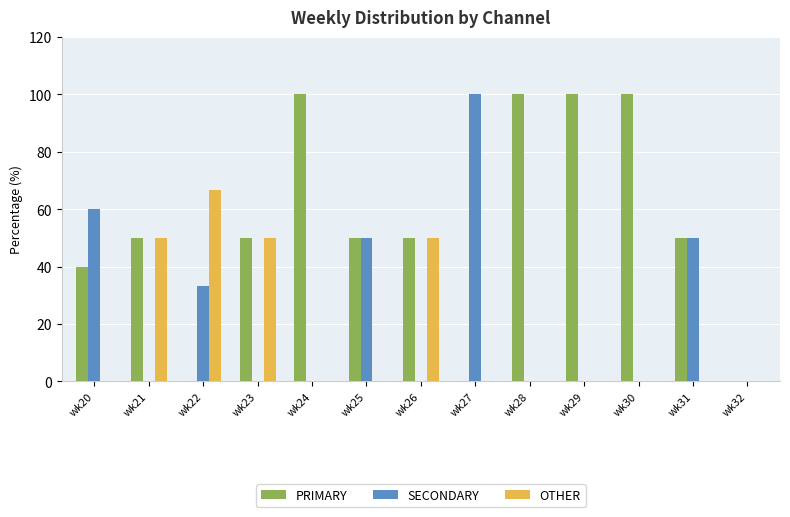

Reading left to right, list all the values displayed in this chart.

PRIMARY: wk20=40.0	wk21=50.0	wk22=0.0	wk23=50.0	wk24=100.0	wk25=50.0	wk26=50.0	wk27=0.0	wk28=100.0	wk29=100.0	wk30=100.0	wk31=50.0	wk32=0.0
SECONDARY: wk20=60.0	wk21=0.0	wk22=33.3	wk23=0.0	wk24=0.0	wk25=50.0	wk26=0.0	wk27=100.0	wk28=0.0	wk29=0.0	wk30=0.0	wk31=50.0	wk32=0.0
OTHER: wk20=0.0	wk21=50.0	wk22=66.7	wk23=50.0	wk24=0.0	wk25=0.0	wk26=50.0	wk27=0.0	wk28=0.0	wk29=0.0	wk30=0.0	wk31=0.0	wk32=0.0